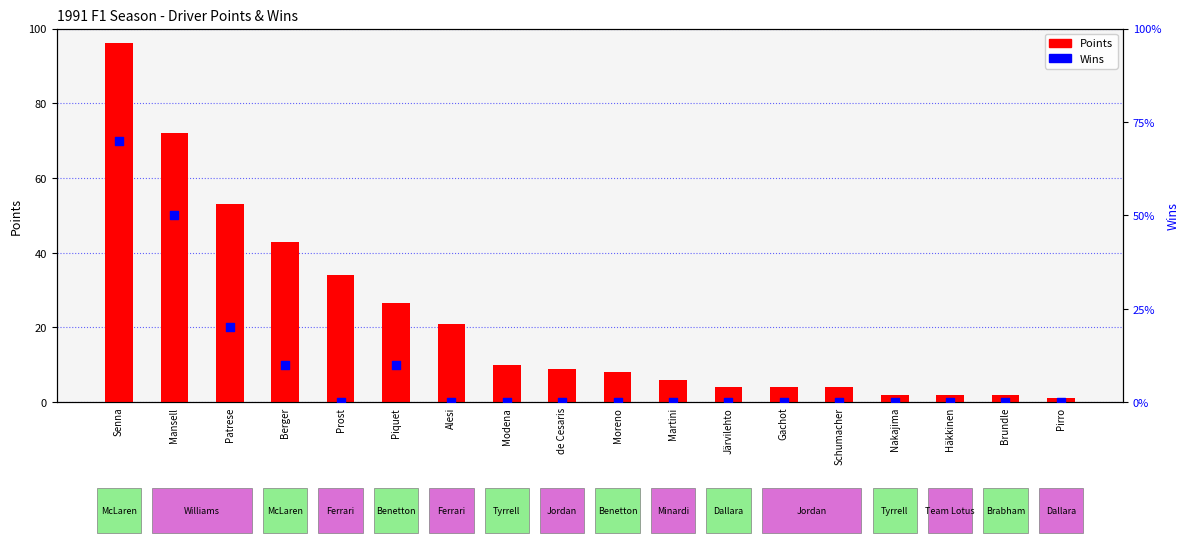

Is the value of Wins at Mansell greater than the value of Points at Piquet?

No